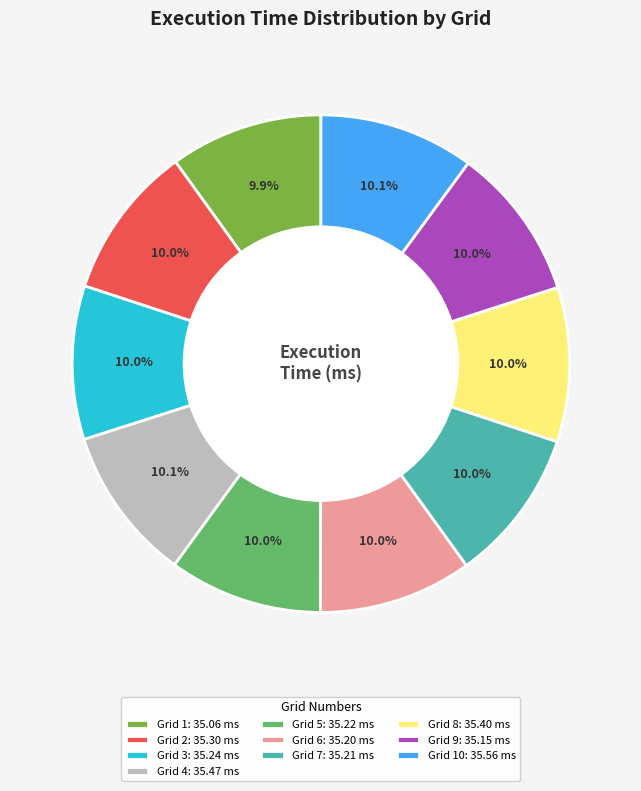

Does any single category account for the majority?

No